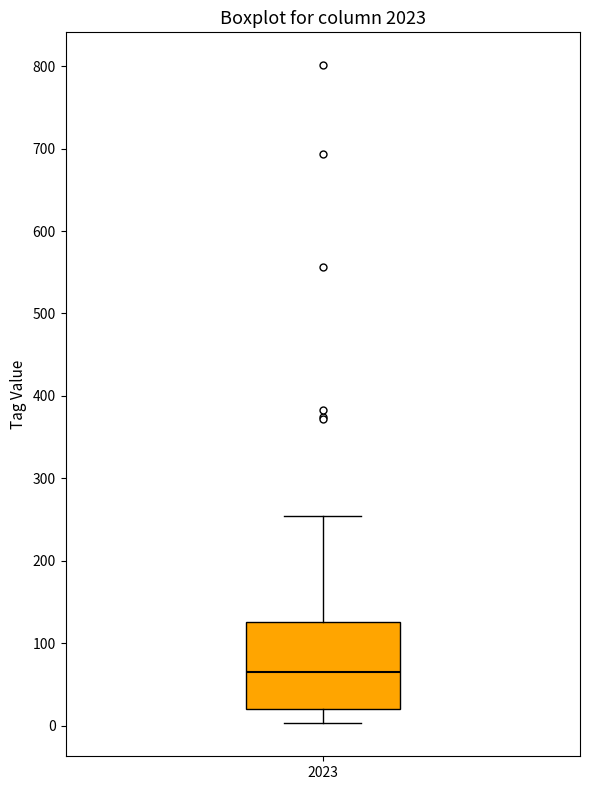

Read this box plot against the y-axis: the position of the median line, the range covered by the box, and the ends of both whiskers. The values are not printed on the chart, so give them approximately, as read against the axis.

median 70, box 20 to 130, whiskers 0 to 260